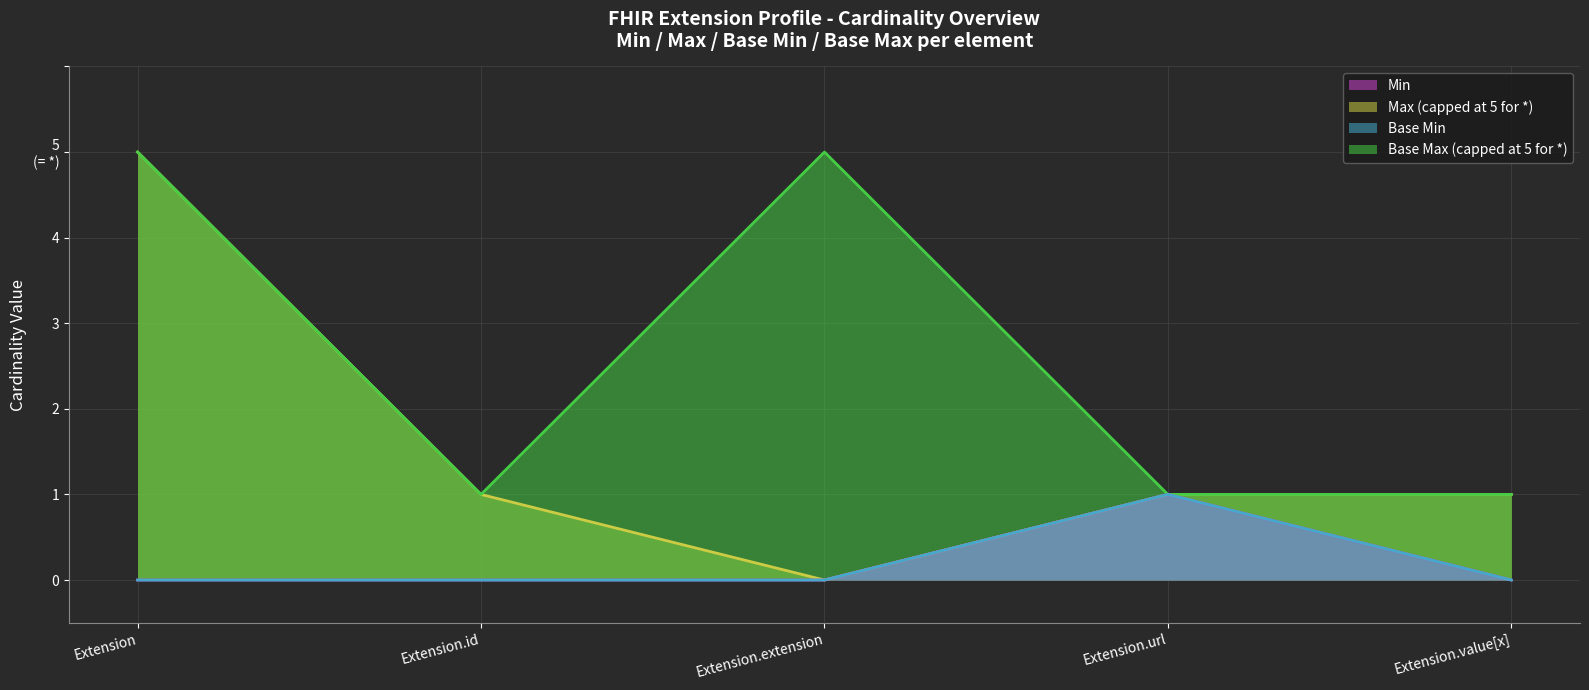

Reading right to left, extract all data points from this chart.

Max (capped at 5 for *) (line): Extension.value[x]=1	Extension.url=1	Extension.extension=0	Extension.id=1	Extension=5
Base Max (capped at 5 for *) (line): Extension.value[x]=1	Extension.url=1	Extension.extension=5	Extension.id=1	Extension=5
Min (line): Extension.value[x]=0	Extension.url=1	Extension.extension=0	Extension.id=0	Extension=0
Base Min (line): Extension.value[x]=0	Extension.url=1	Extension.extension=0	Extension.id=0	Extension=0